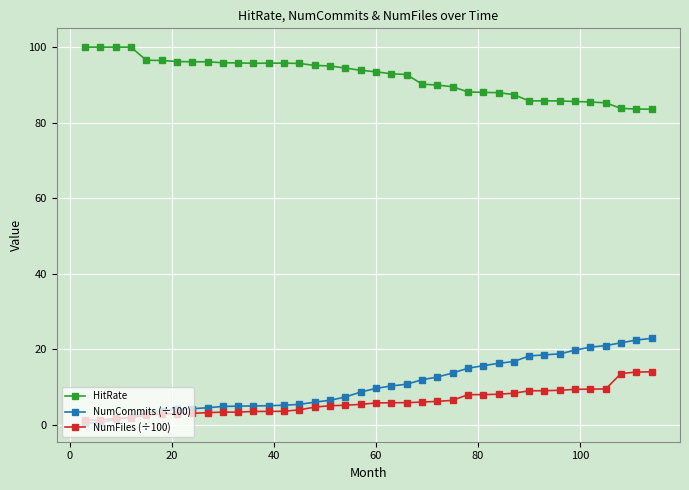

What is the value of the HitRate point at the 10th from the left?

95.9